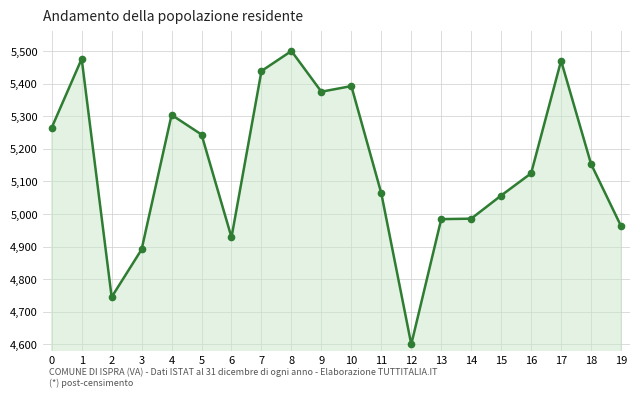

Between 1 and 2, which is larger?

1